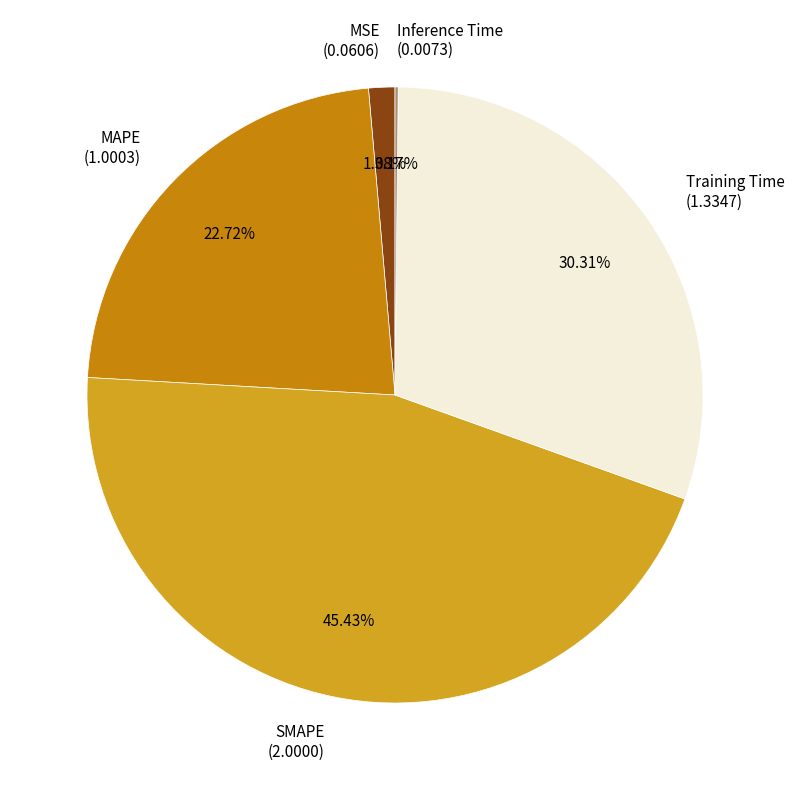

Between MSE (0.0606) and SMAPE (2.0000), which is larger?

SMAPE (2.0000)